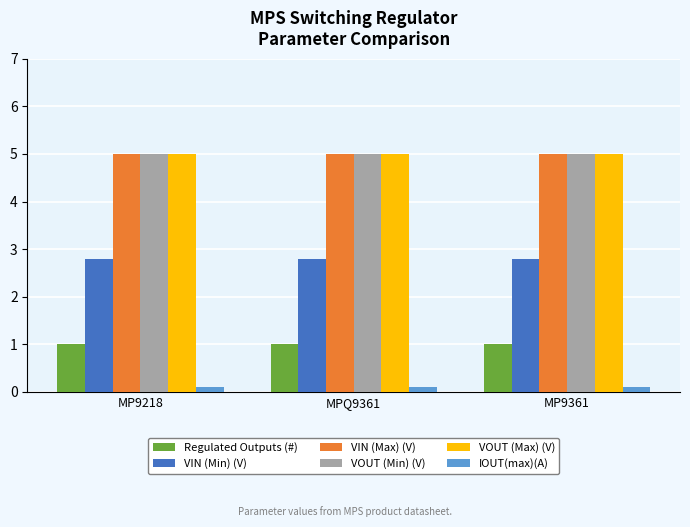

Is it true that VIN (Min) (V) equals 3.9 at MP9361?

False